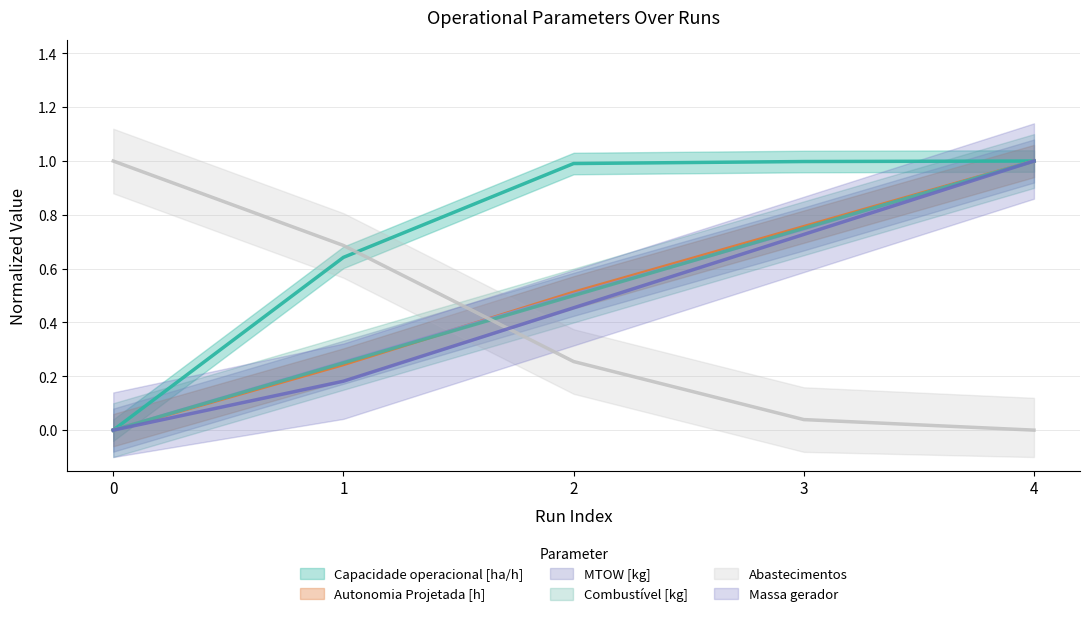

True or false: Combustível [kg] and Massa gerador cross at least once.

False